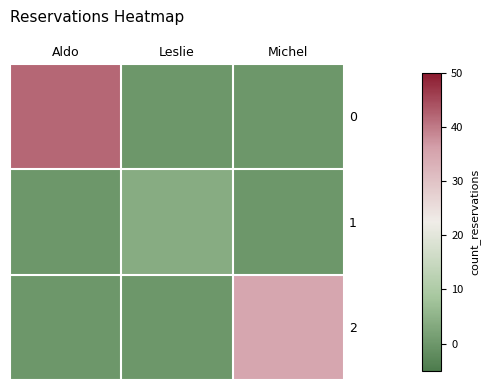

Rank the series by their maximum value, from lowest to highest.

1, 2, 0